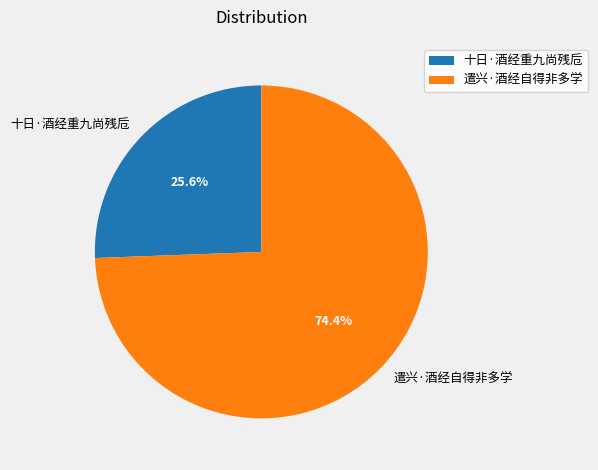

Which category has the biggest portion of the pie?

遣兴·酒经自得非多学